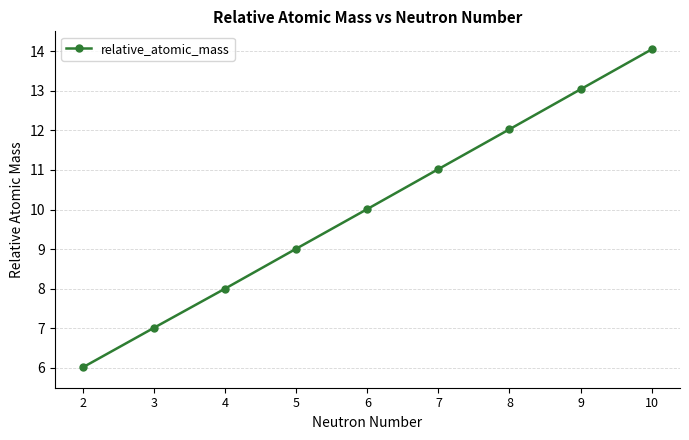

Reading left to right, what are all the values shown in this chart?

2=6.0	3=7.0	4=8.0	5=9.0	6=10.0	7=11.0	8=12.0	9=13.0	10=14.0